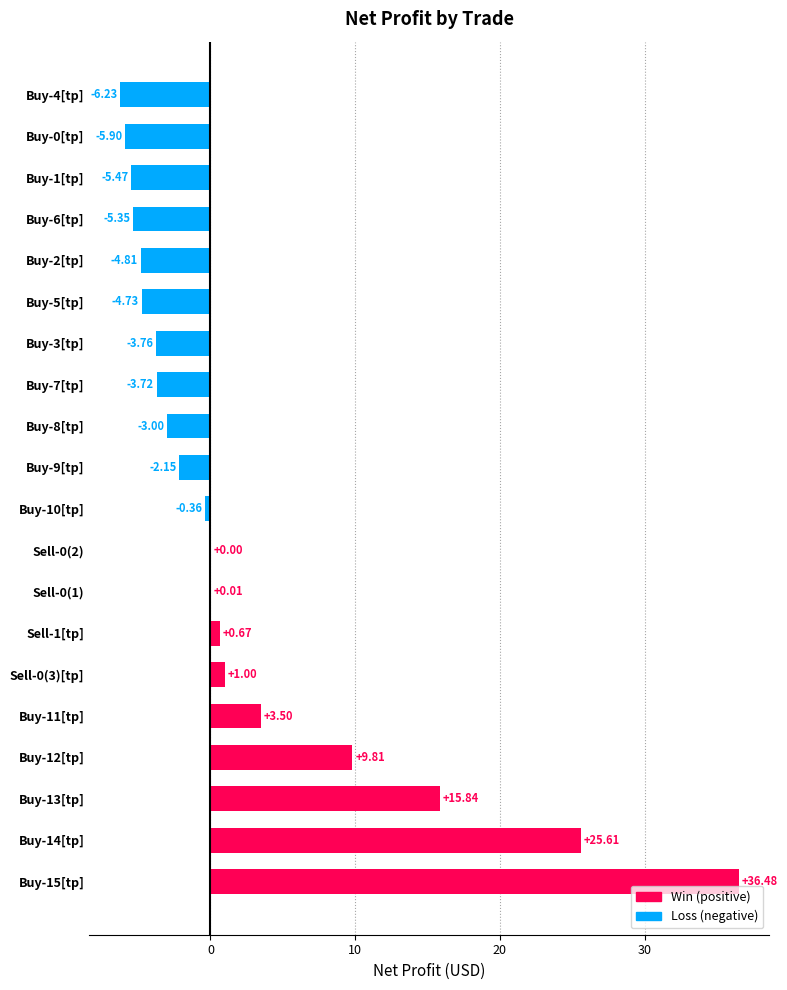

What is the sum of the values at Buy-8[tp] and Sell-0(2)?

-3.0